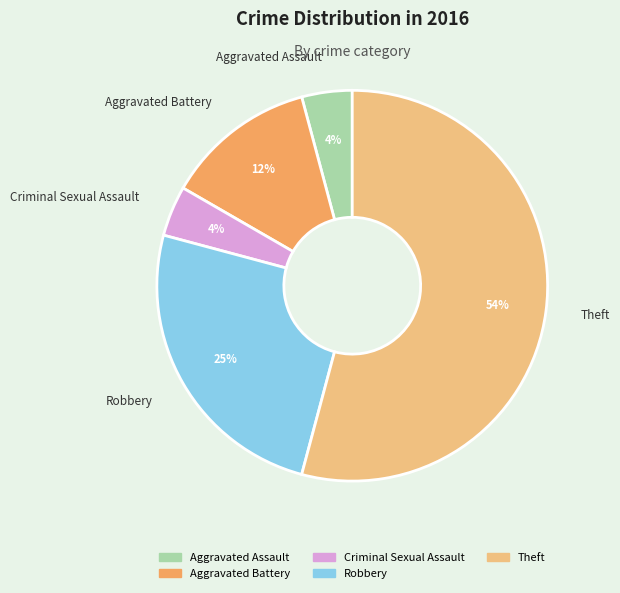

Which slice is the largest?

Theft